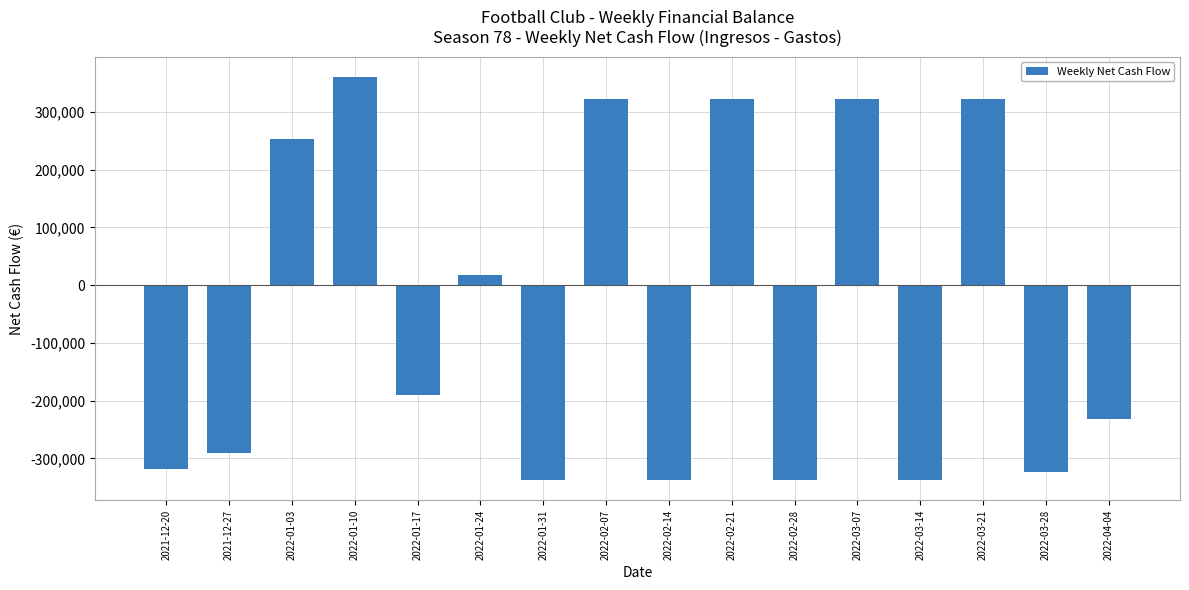

What is the change in value from 2021-12-20 to 2022-02-21?

+640350